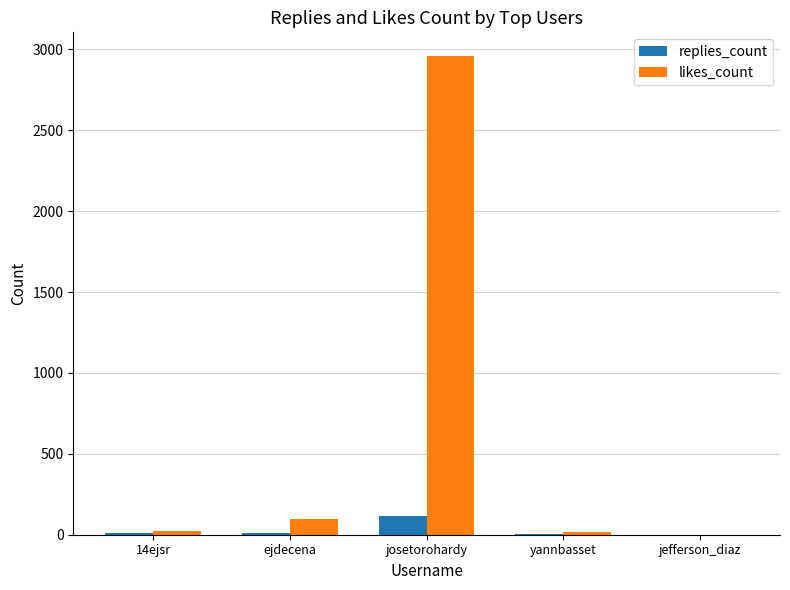

At which category is the sum across all series the highest?

josetorohardy